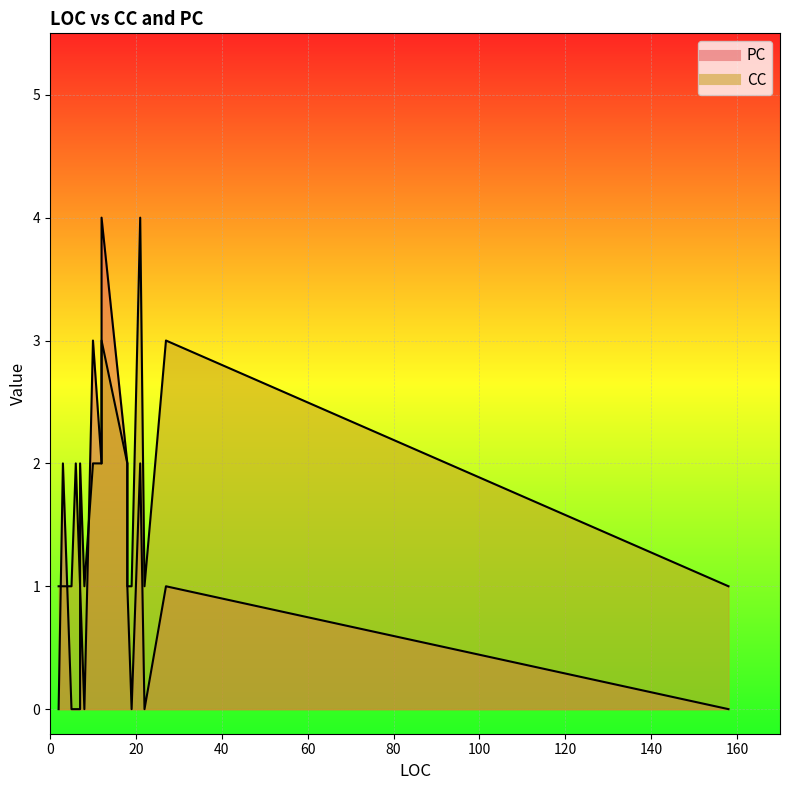

How many lines are shown in the chart?

2